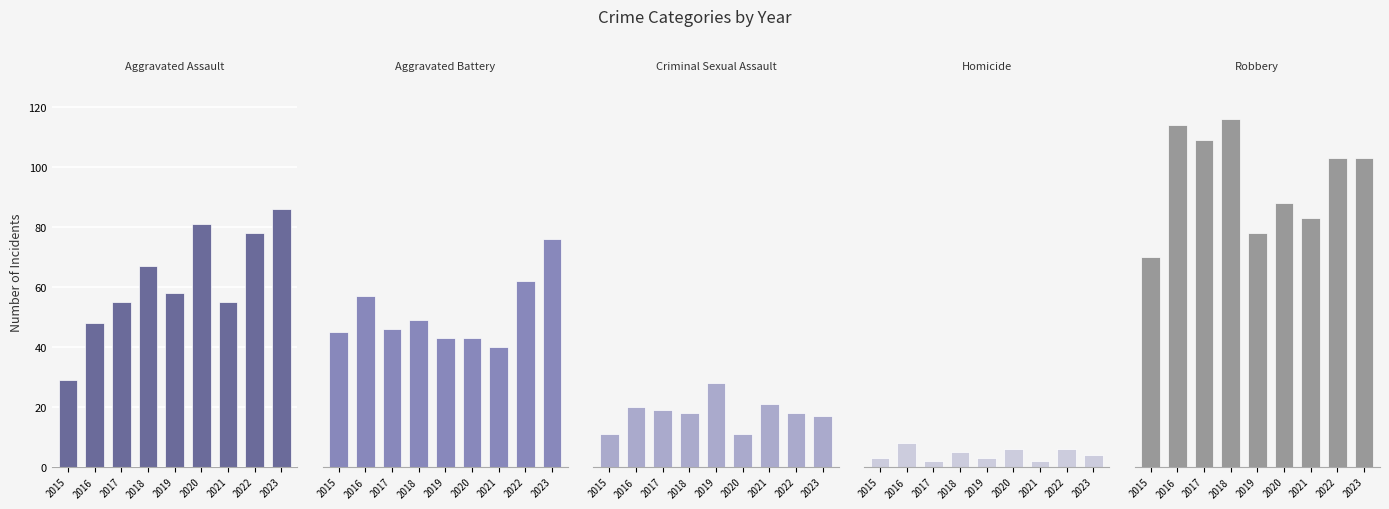

Reading left to right, transcribe all the data shown in this chart.

Aggravated Assault: 2015=29	2016=48	2017=55	2018=67	2019=58	2020=81	2021=55	2022=78	2023=86
Aggravated Battery: 2015=45	2016=57	2017=46	2018=49	2019=43	2020=43	2021=40	2022=62	2023=76
Criminal Sexual Assault: 2015=11	2016=20	2017=19	2018=18	2019=28	2020=11	2021=21	2022=18	2023=17
Homicide: 2015=3	2016=8	2017=2	2018=5	2019=3	2020=6	2021=2	2022=6	2023=4
Robbery: 2015=70	2016=114	2017=109	2018=116	2019=78	2020=88	2021=83	2022=103	2023=103